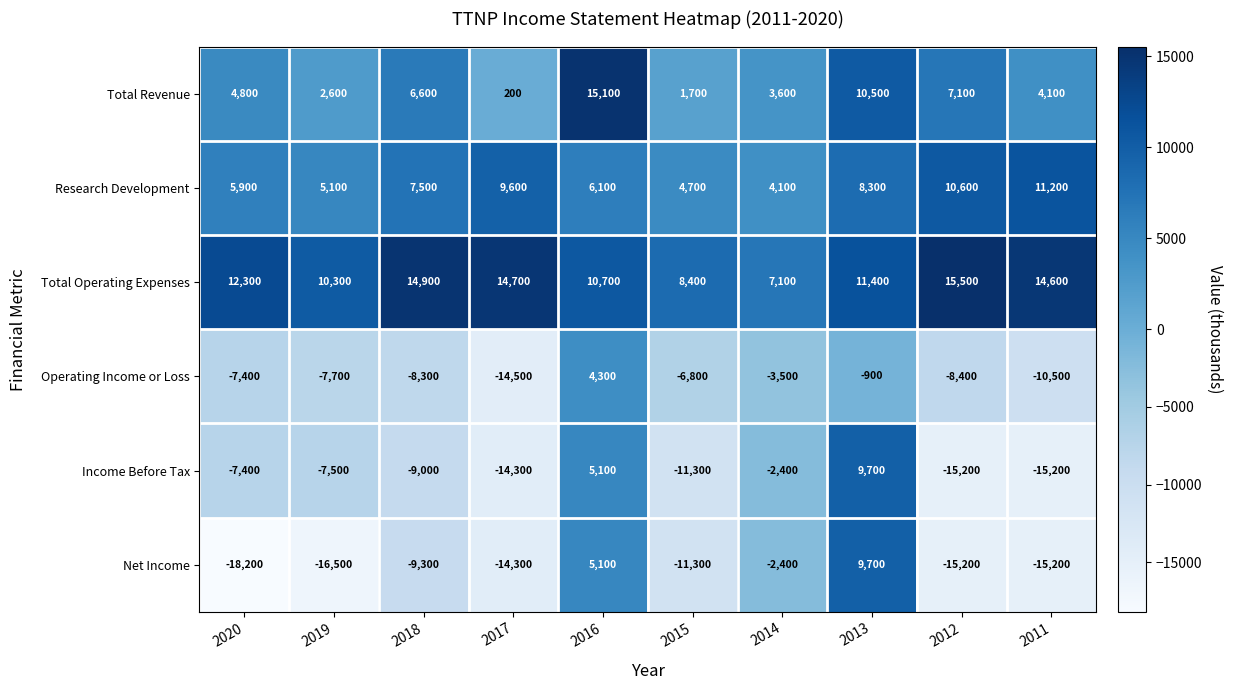

At which category does the chart reach its peak across all series?

2012